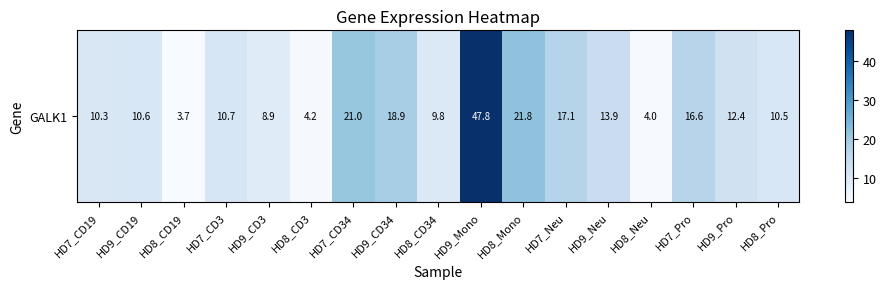

At which label does the data first exceed 10?

HD7_CD19